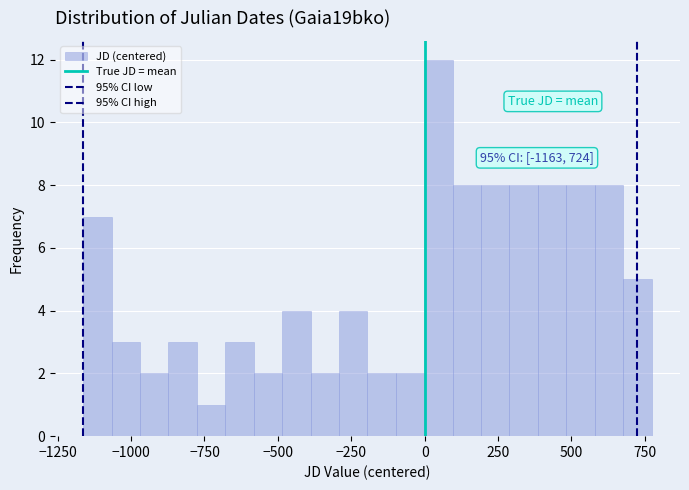

Read against the x-axis, roughly where is the centre of the tallest bar?

50